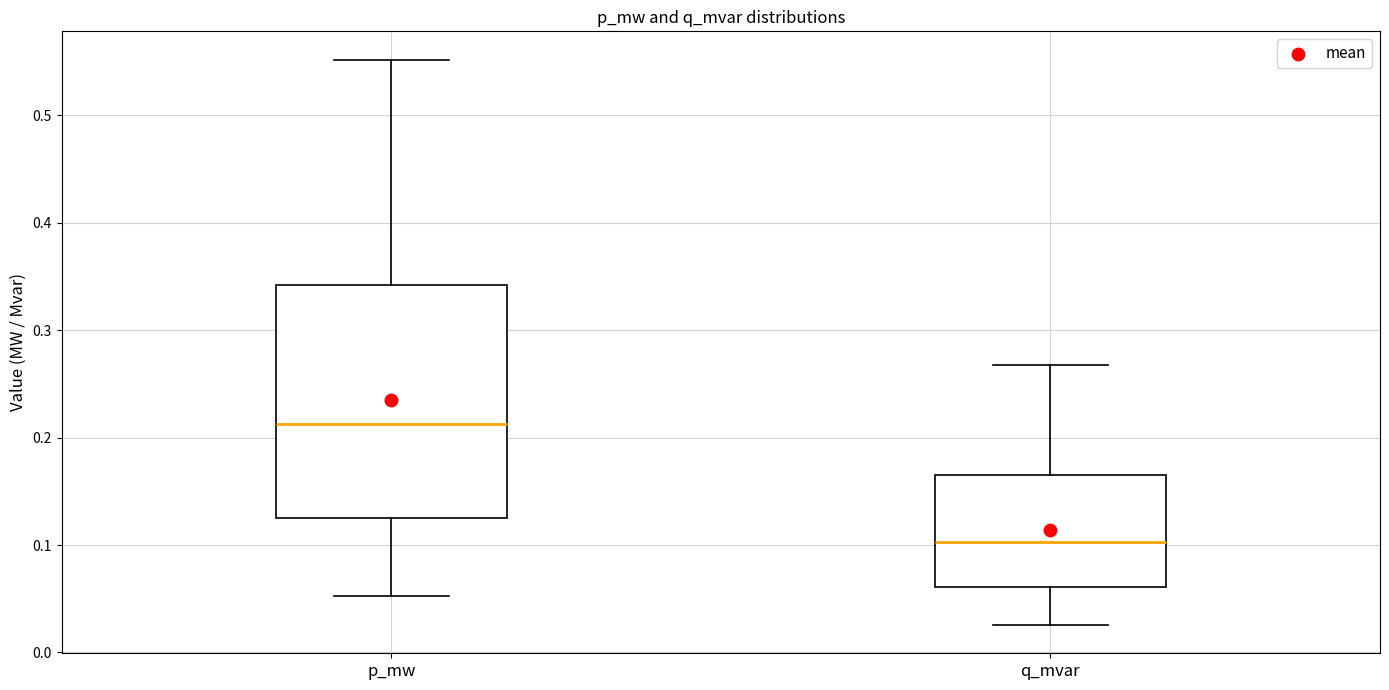

Which box is the tallest, from its lower edge to its upper edge?

p_mw